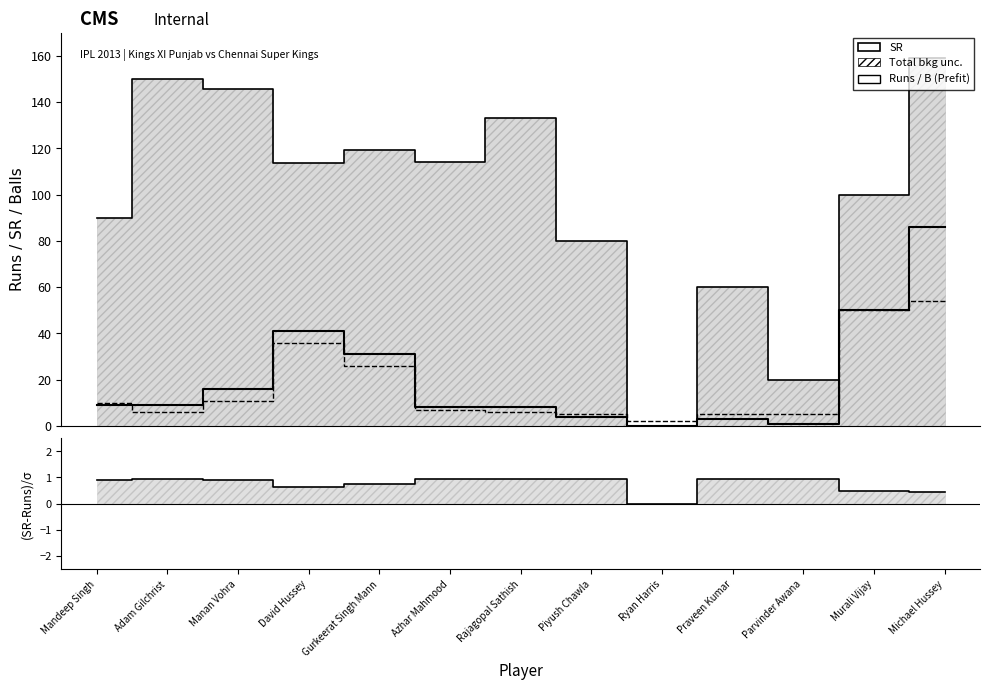

The value of SR at Praveen Kumar is 88.6. True or false?

False